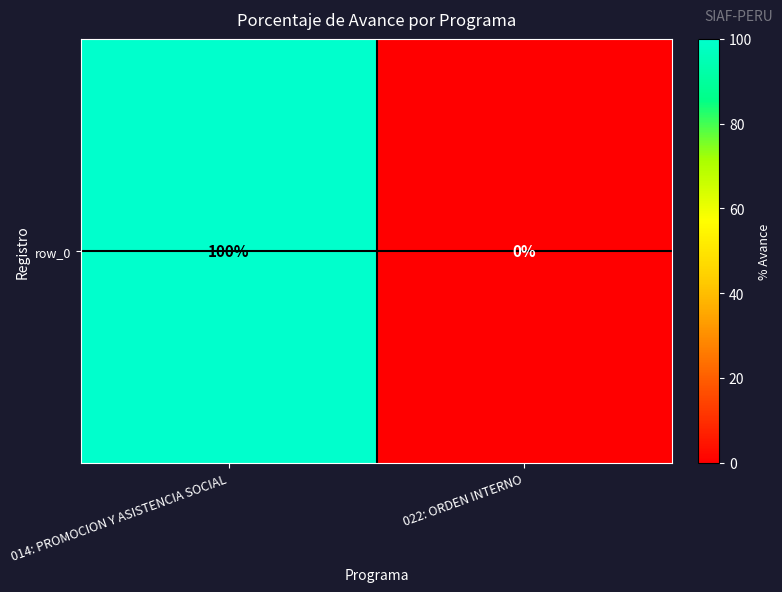

Between 014: PROMOCION Y ASISTENCIA SOCIAL and 022: ORDEN INTERNO, which is larger?

014: PROMOCION Y ASISTENCIA SOCIAL